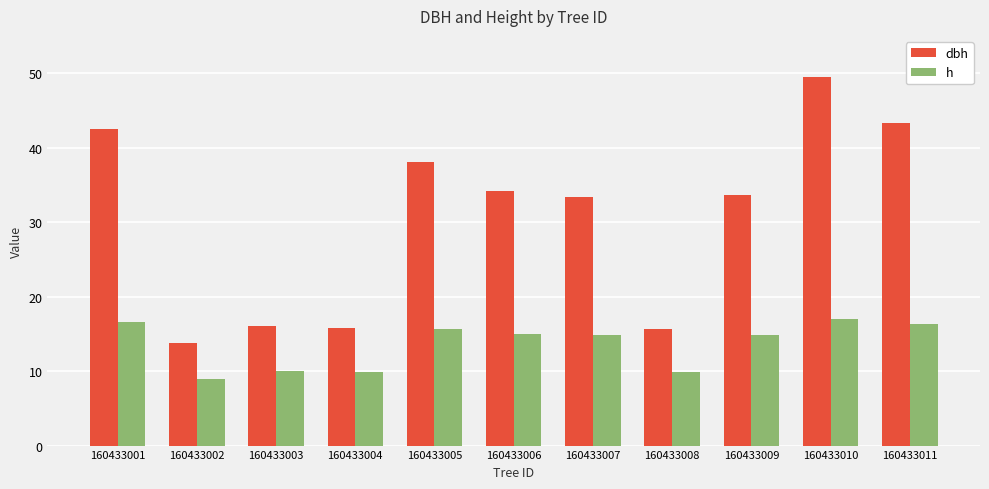

What is the value of the h bar at the 5th from the left?

15.6